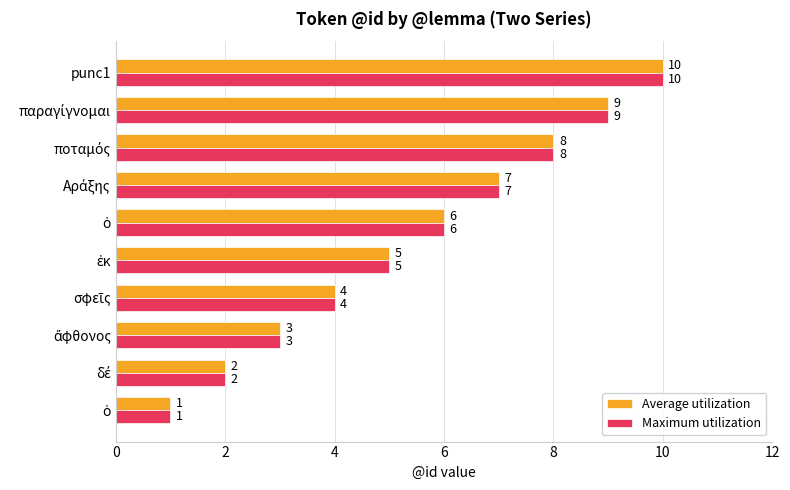

Count the number of categories in the chart.

10